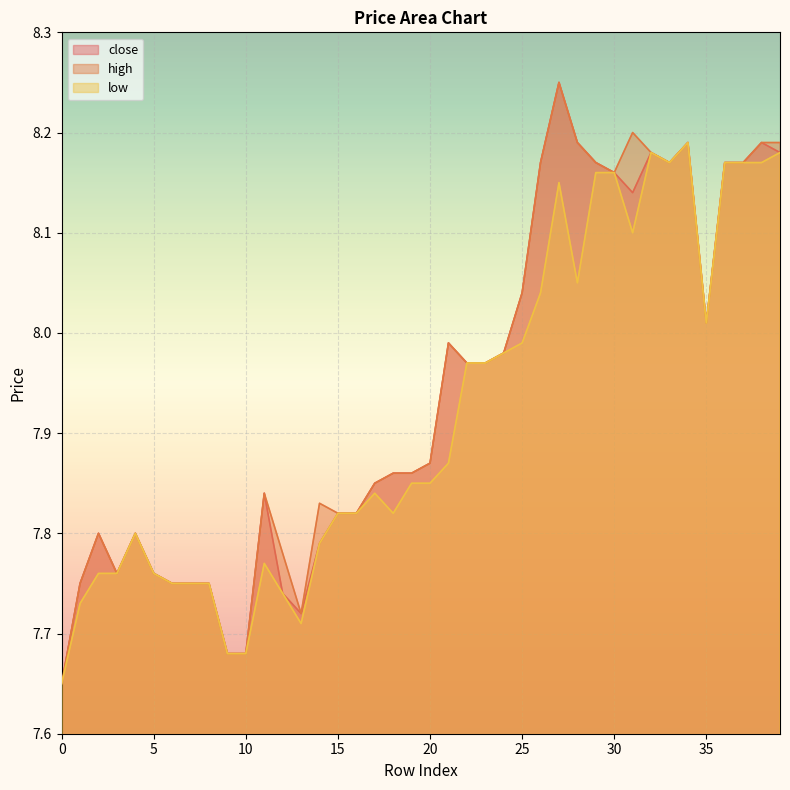

At 32, list the series in order from largest to smallest.

close, high, low